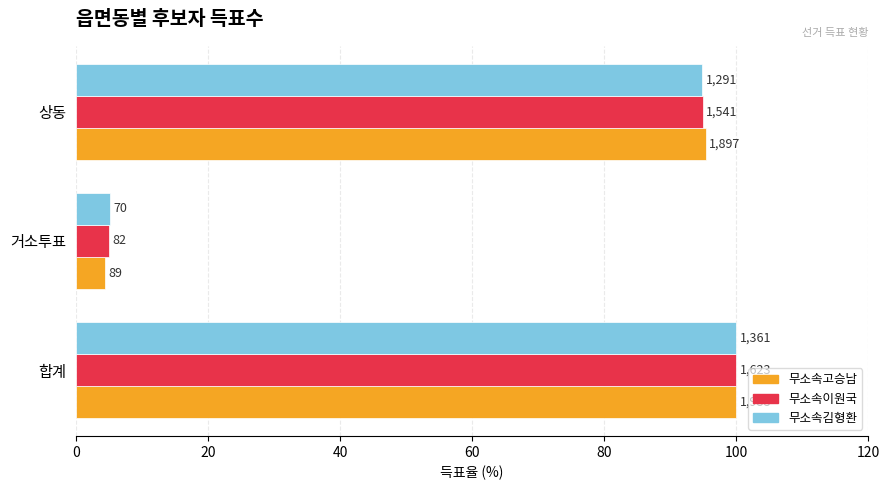

What are all the series names shown in the legend?

무소속고승남, 무소속이원국, 무소속김형환